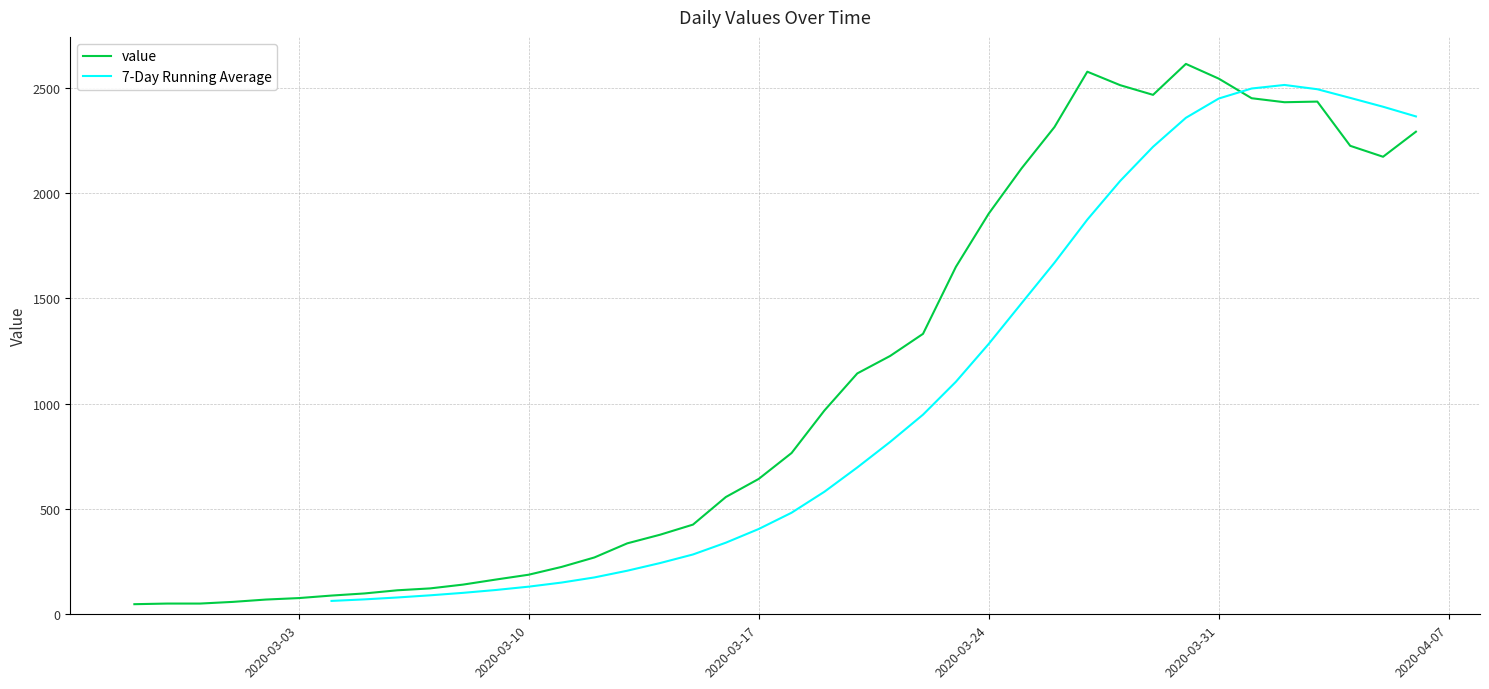

Does the chart have visible grid lines?

Yes